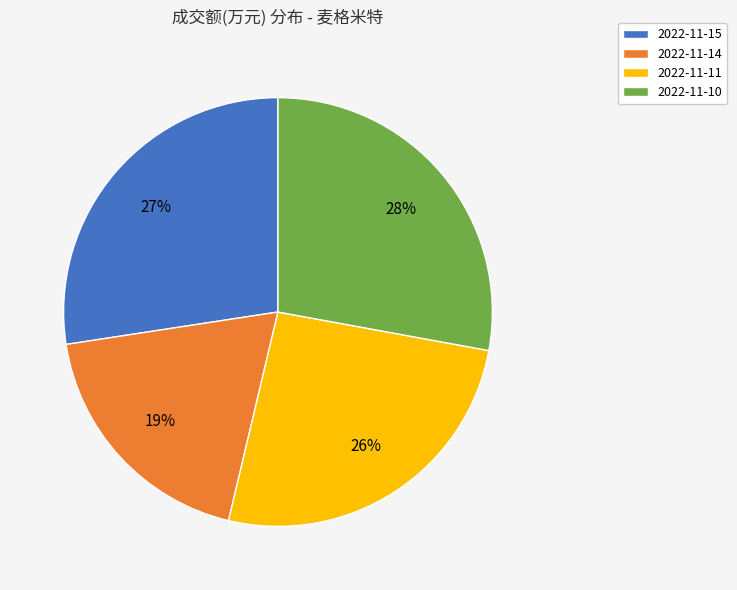

Is there any slice that represents more than half of the pie?

No